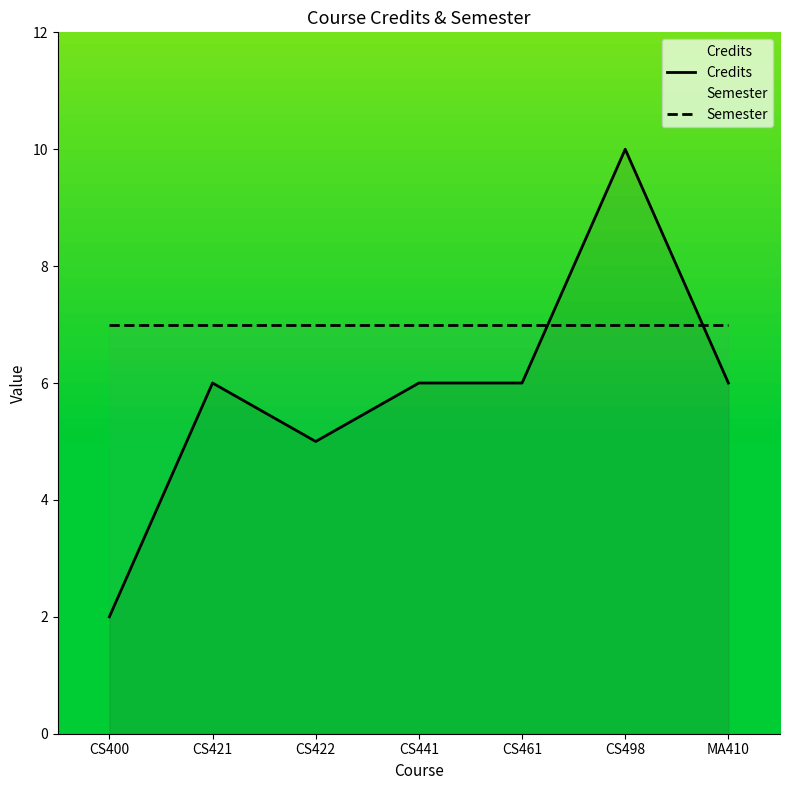

What is the lowest value of the Semester series?

7